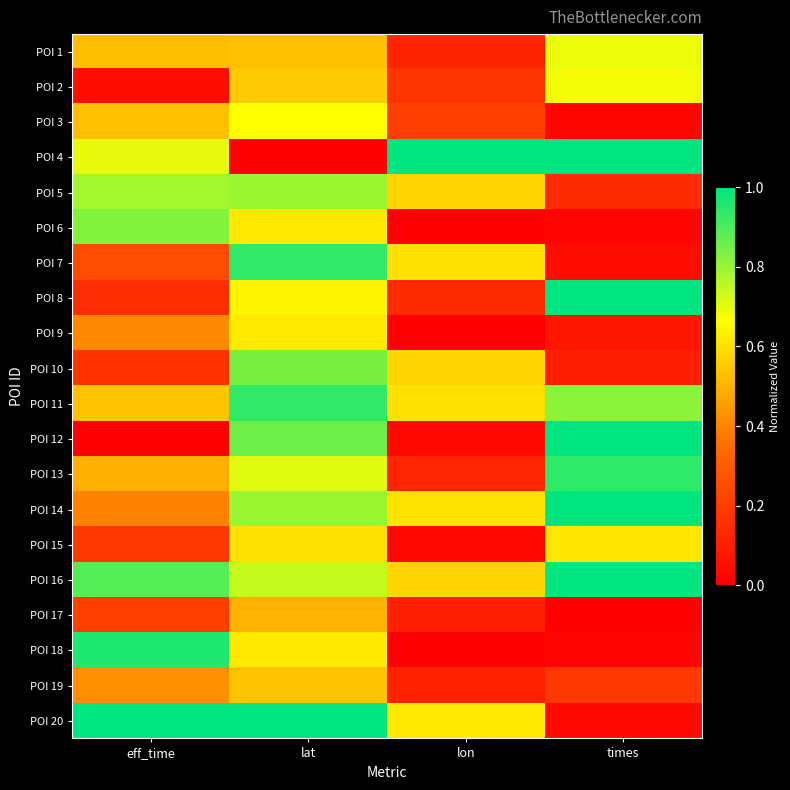

List the series in order of their peak value, lowest first.

POI 17, POI 19, POI 15, POI 9, POI 3, POI 2, POI 1, POI 5, POI 6, POI 10, POI 11, POI 7, POI 13, POI 18, POI 16, POI 8, POI 14, POI 4, POI 12, POI 20